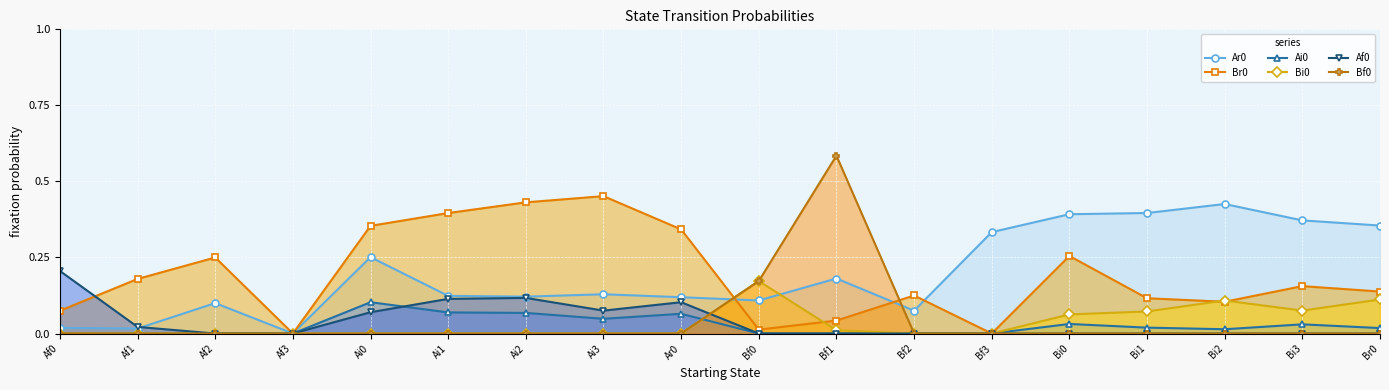

How many positive values does the Bi0 series have?

7